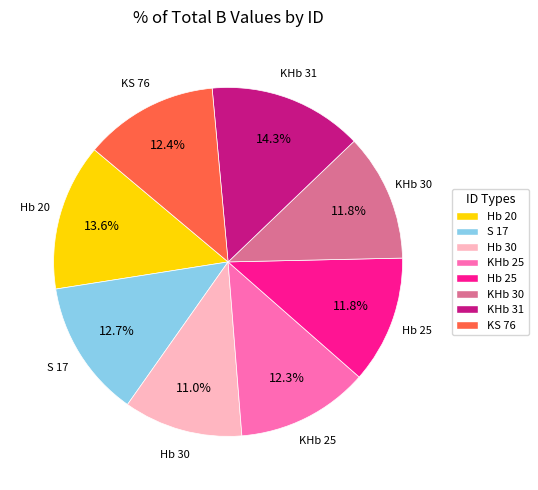

To the nearest percent, what is the difference between the KHb 25 and KHb 31 slice percentages?

2%